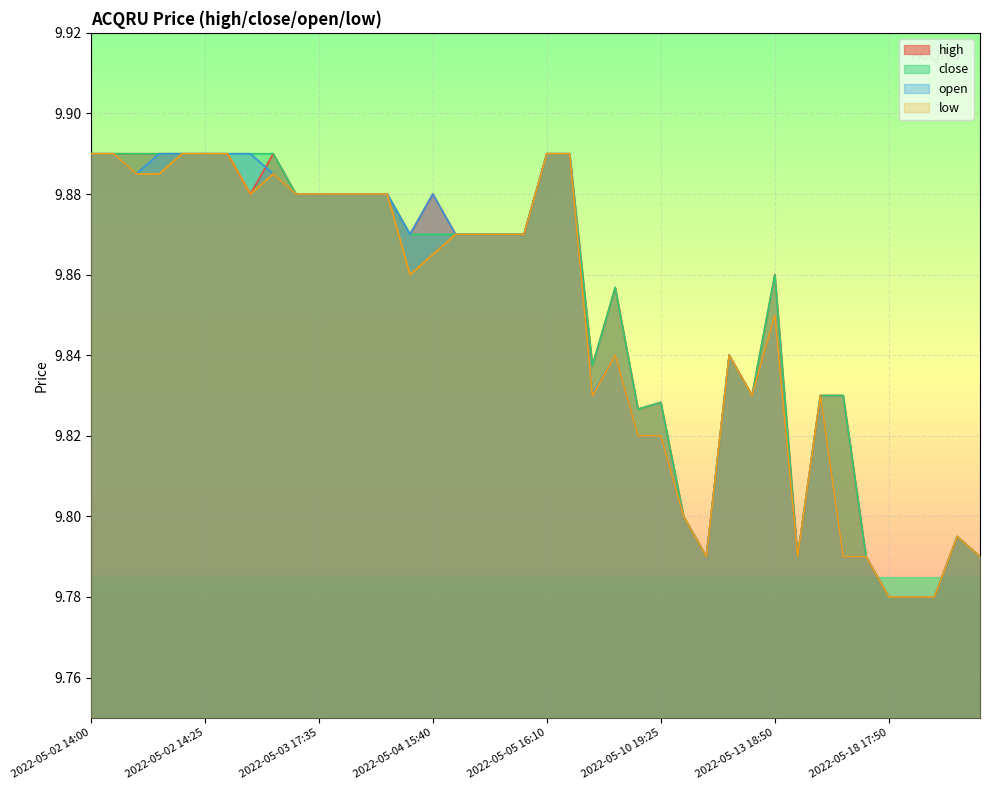

What is the total value across all series at 2022-05-03 19:45?

39.5